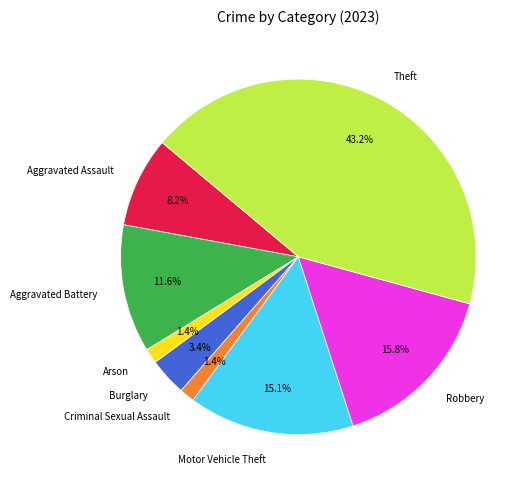

Combined, what portion of the pie is Aggravated Battery and Robbery?

27.4%